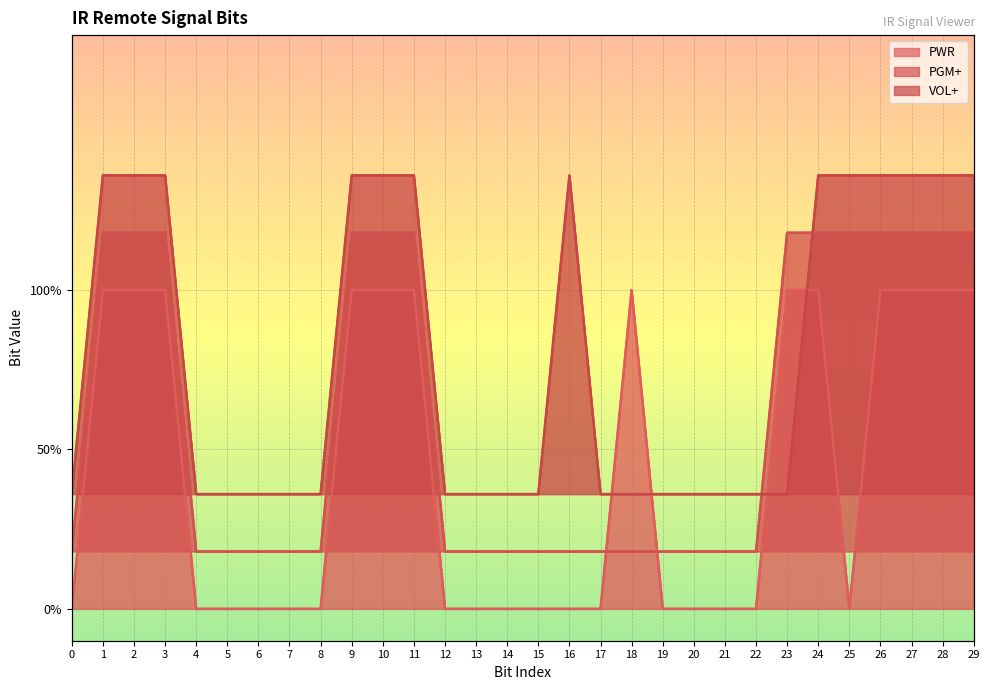

Which series changed the most between 7 and 17?

PWR